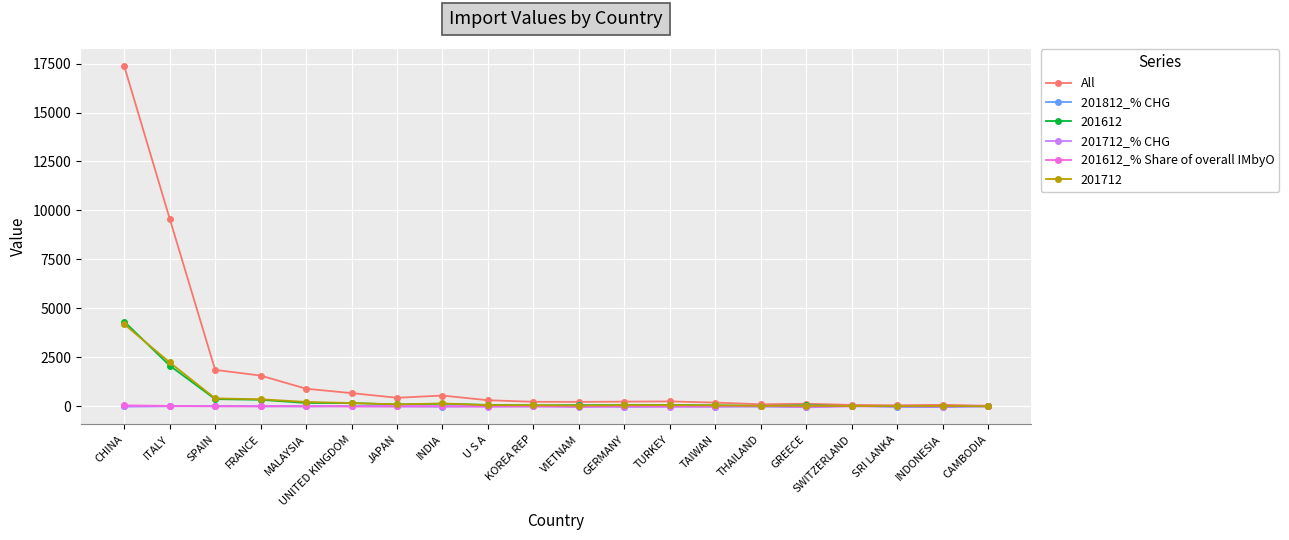

What is the label of the 2nd point from the right?

INDONESIA